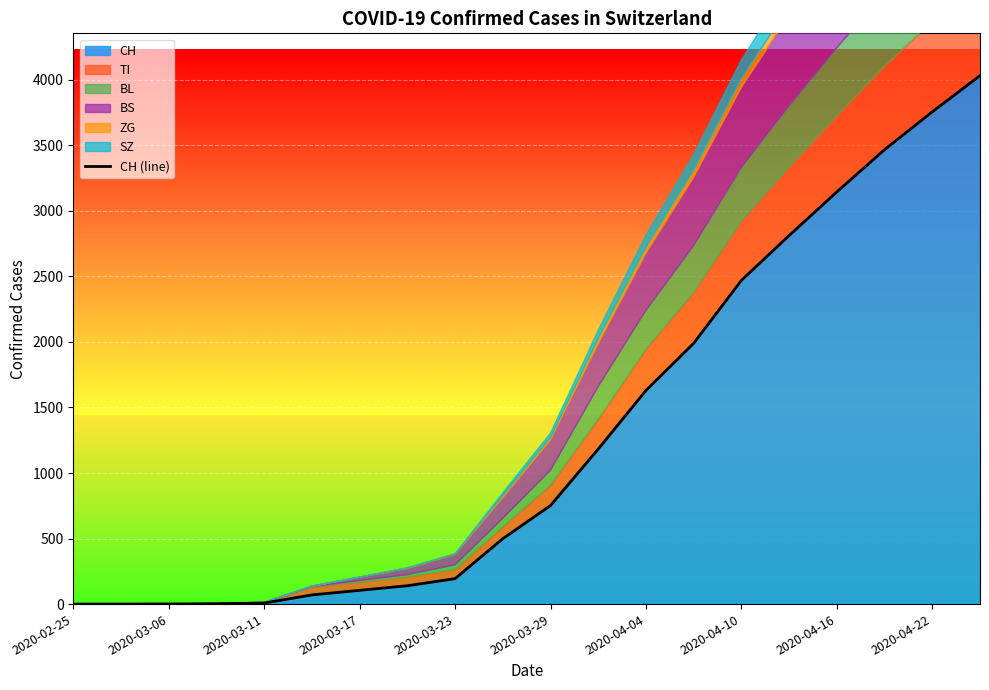

What is the highest value of the CH series?

4032